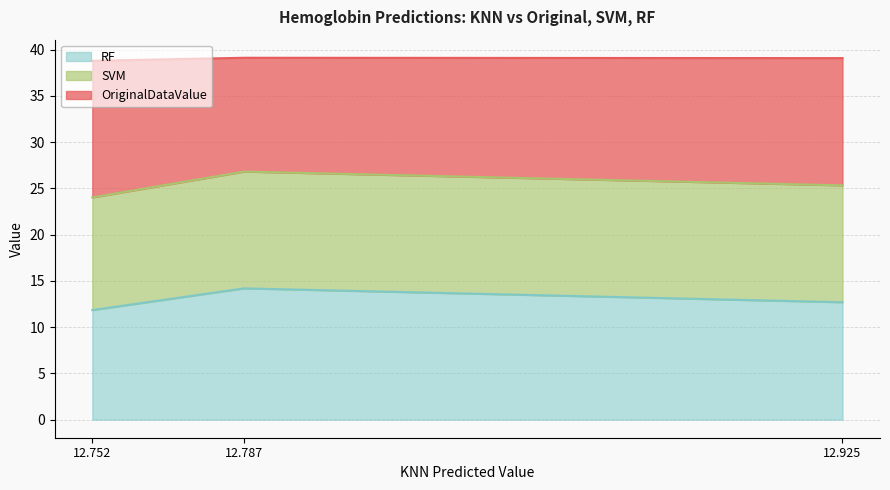

Does the chart display data point markers on the line(s)?

No